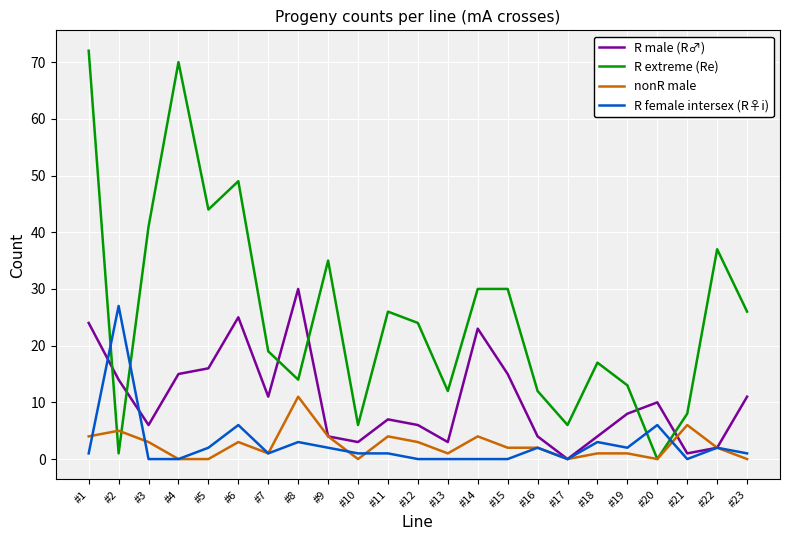

Which series changed the most between #14 and #23?

R male (R♂)